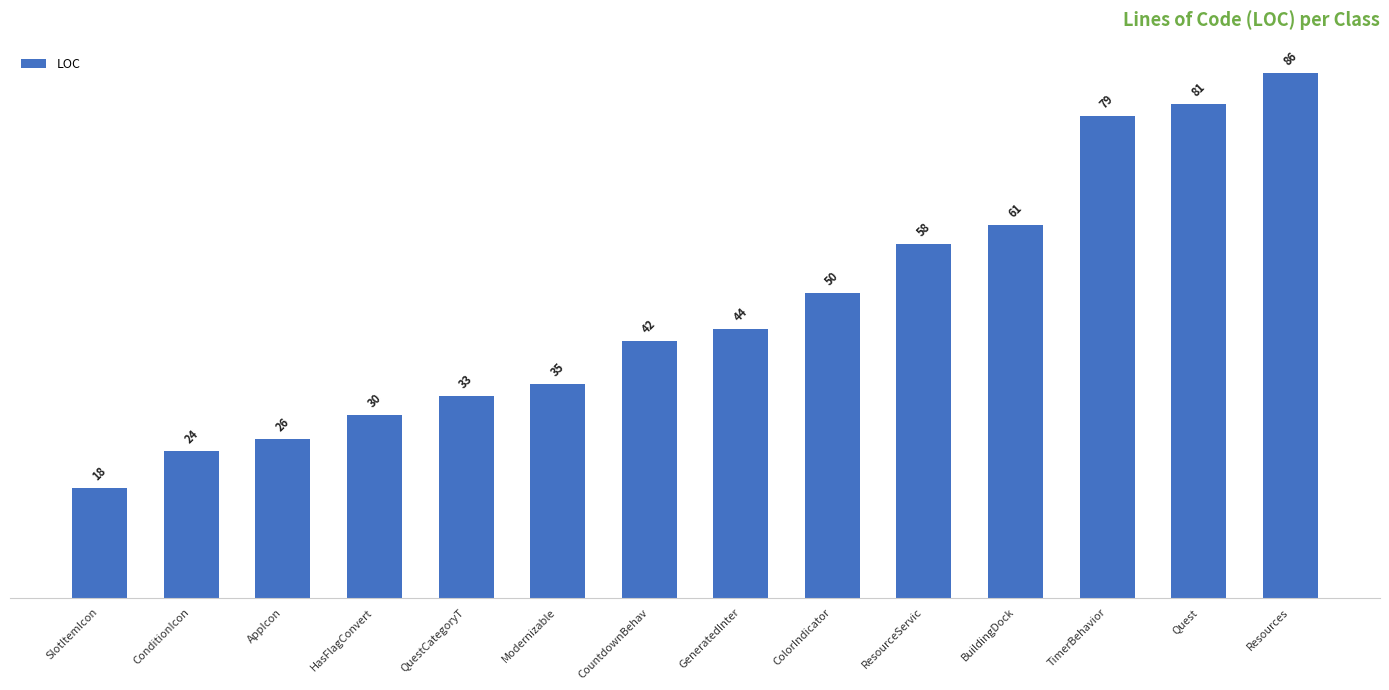

How many distinct data groups are displayed?

1